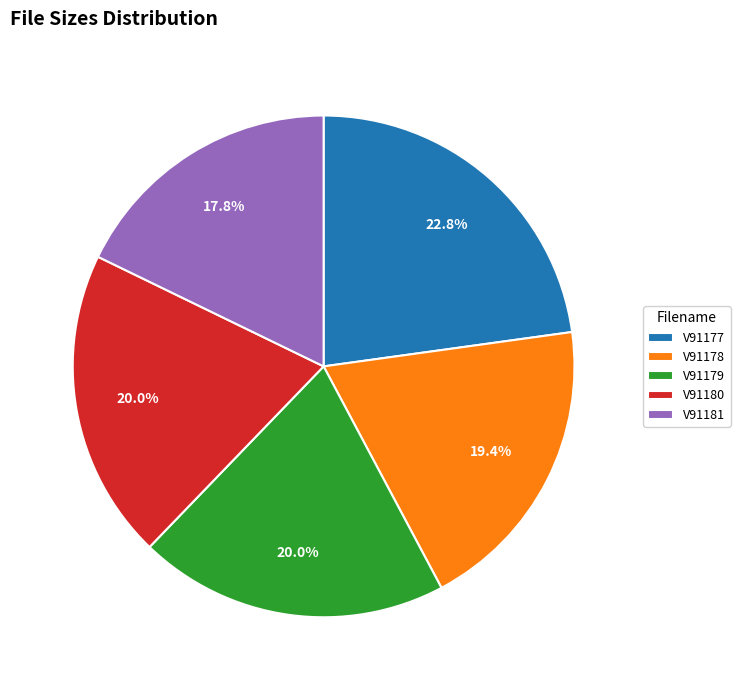

Does any single category account for the majority?

No